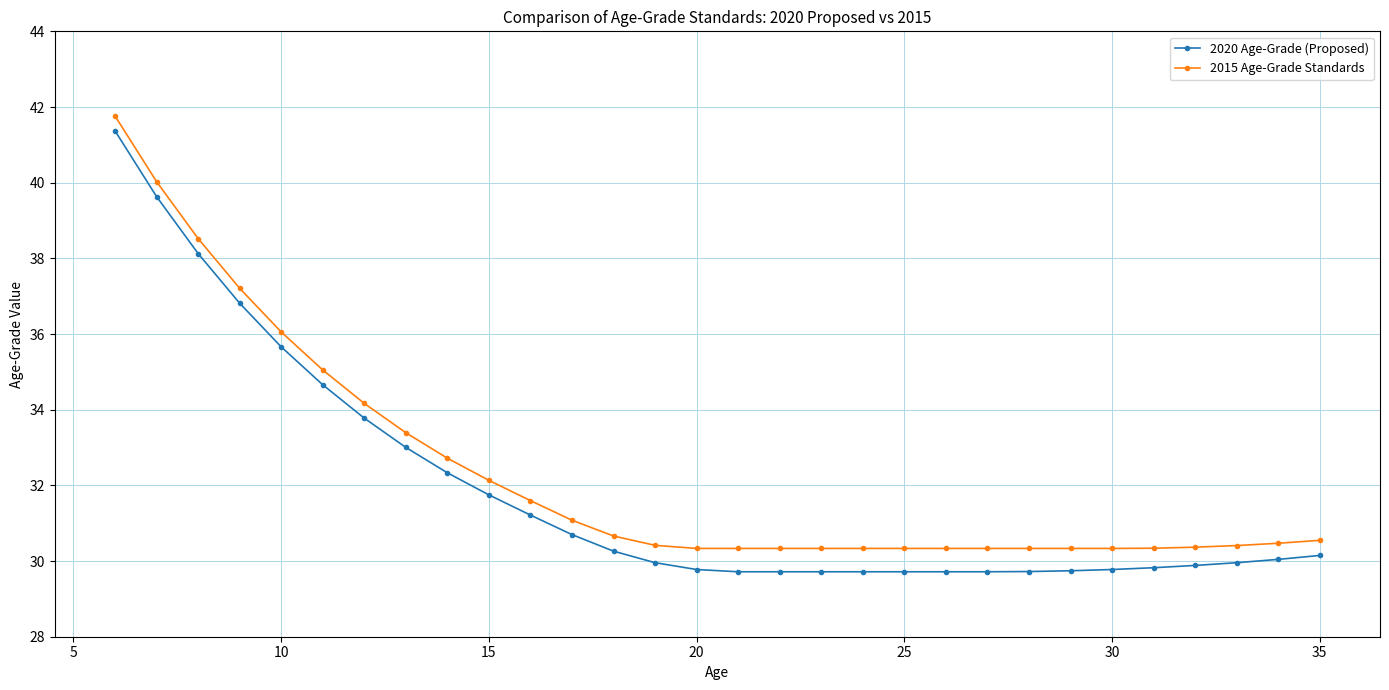

Which series has the widest spread of values?

2020 Age-Grade (Proposed)